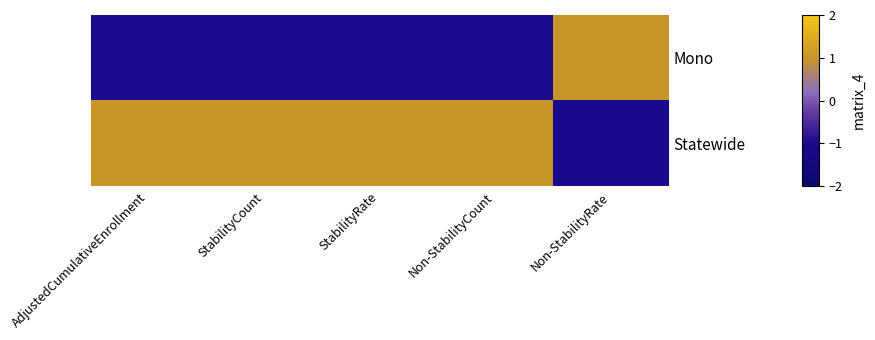

At which category does the chart reach its minimum across all series?

Non-StabilityRate